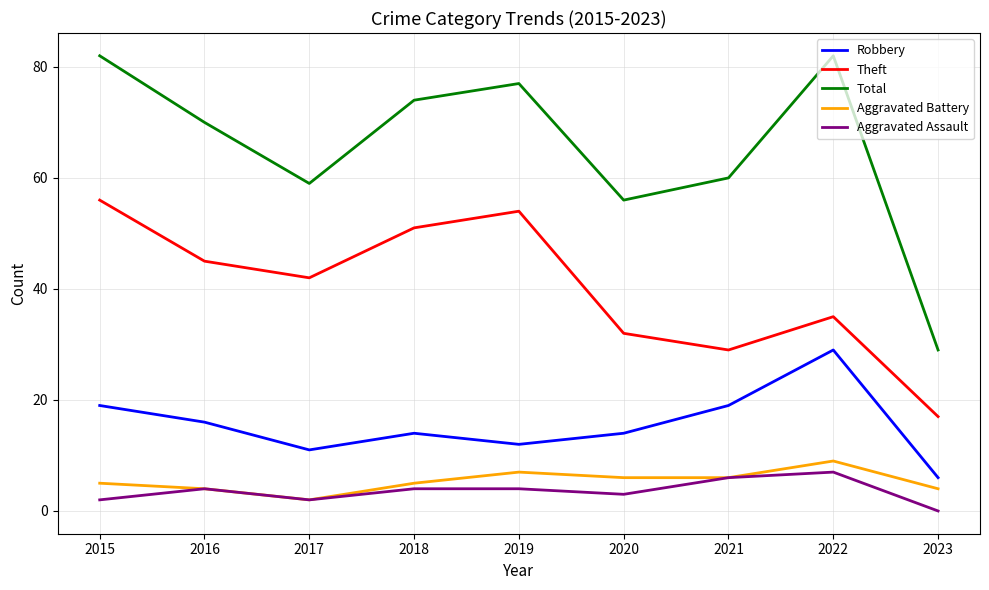

What is the maximum value shown in the chart?

82